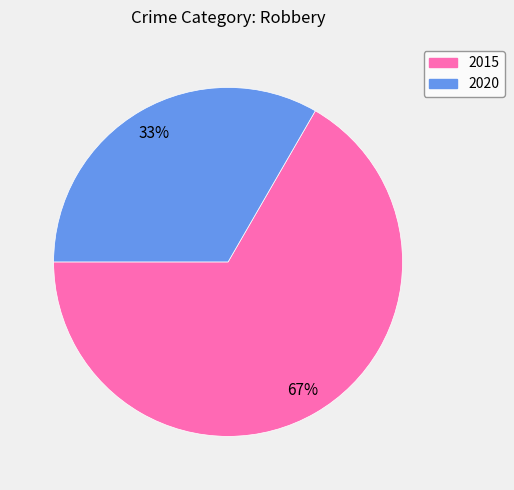

Which has a higher value, 2015 or 2020?

2015